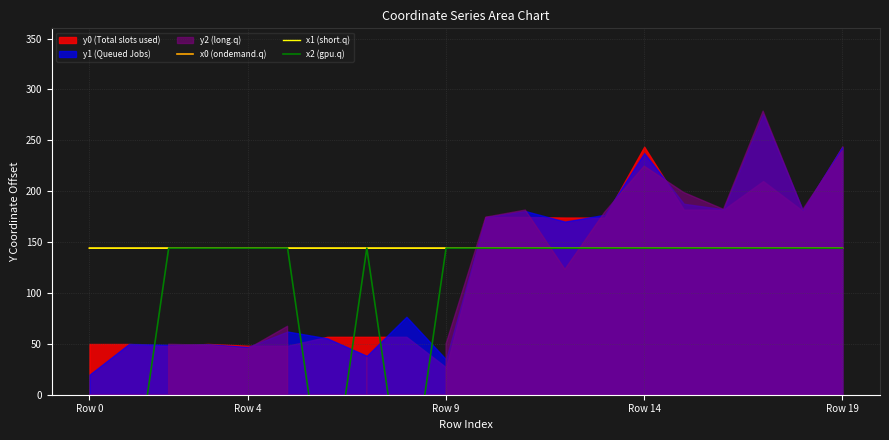

What is the highest value of the x0 (ondemand.q) series?

144.0